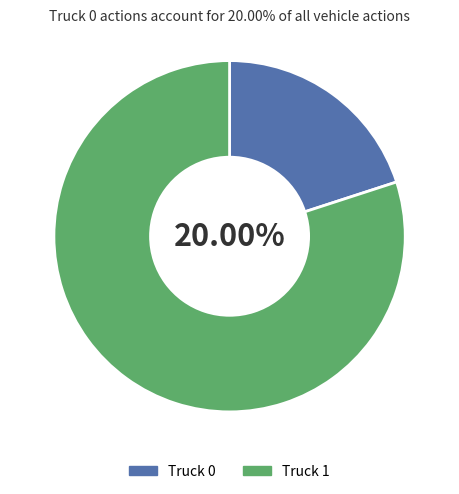

Which has a higher value, Truck 0 or Truck 1?

Truck 1